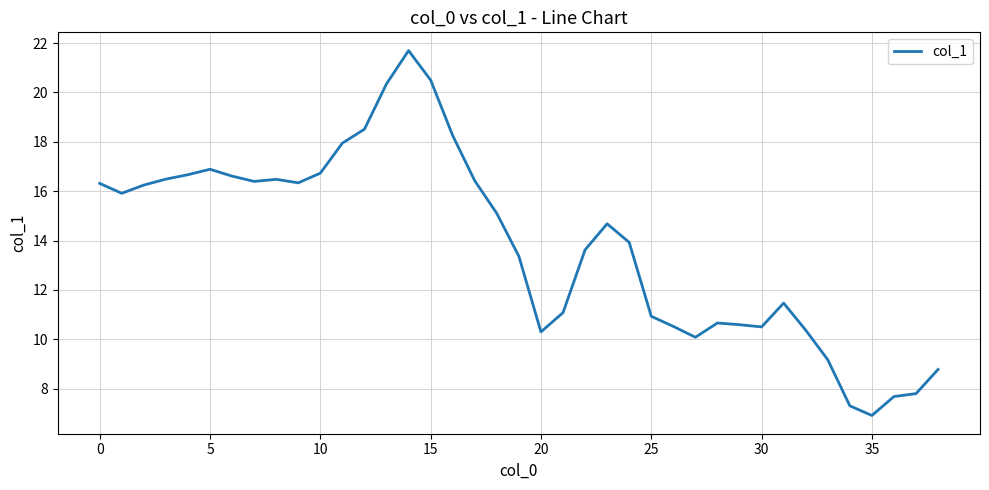

What is the smallest value displayed?

6.9